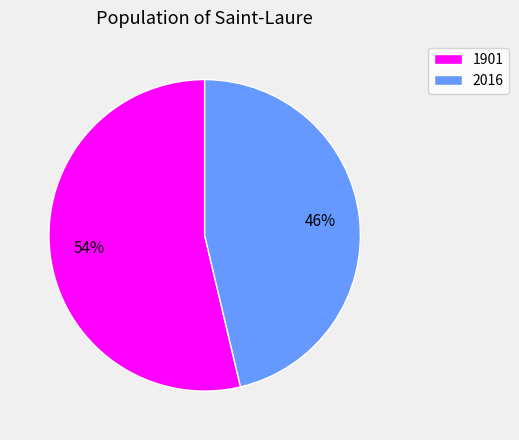

Count the number of slices in the pie.

2